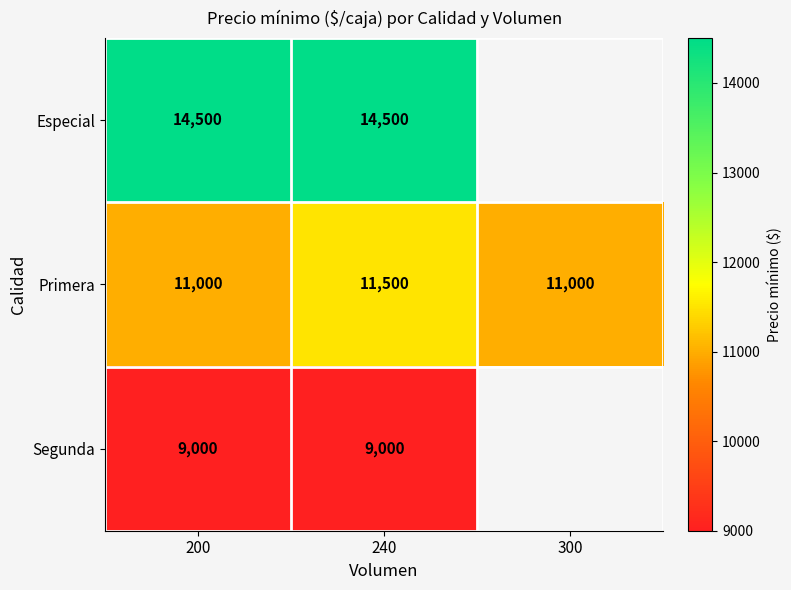

Read the Primera value at 240.

11500